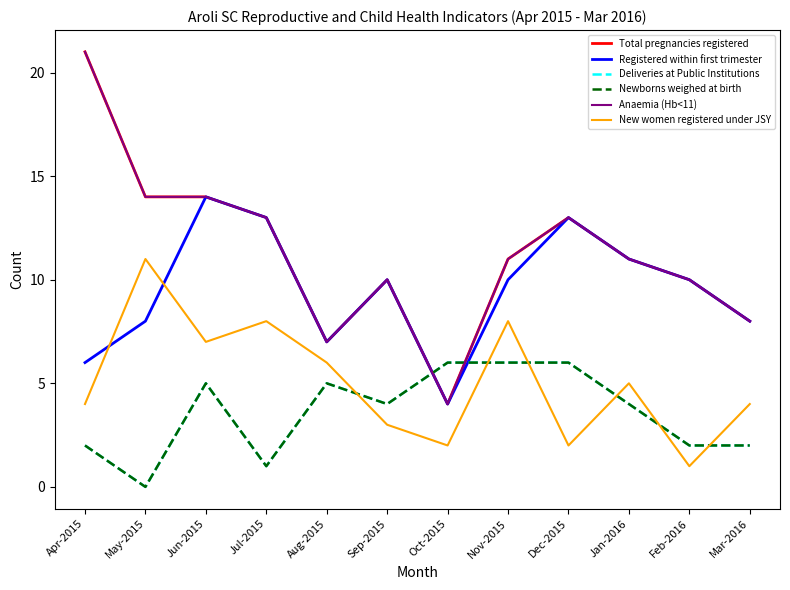

What is the difference between the maximum and minimum values in the Anaemia (Hb<11) series?

17